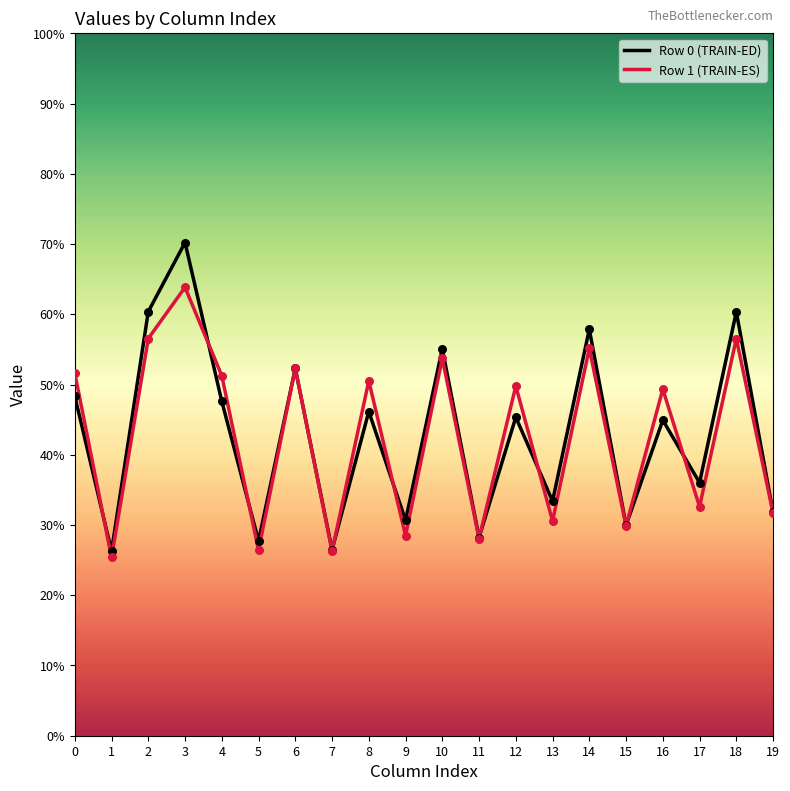

What are all the series names shown in the legend?

Row 0 (TRAIN-ED), Row 1 (TRAIN-ES)